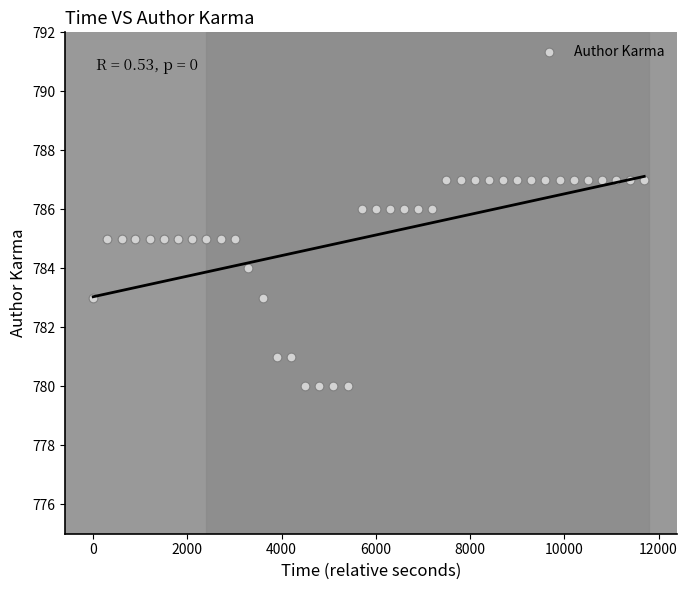

What is the range of Y values (max minus min)?

7